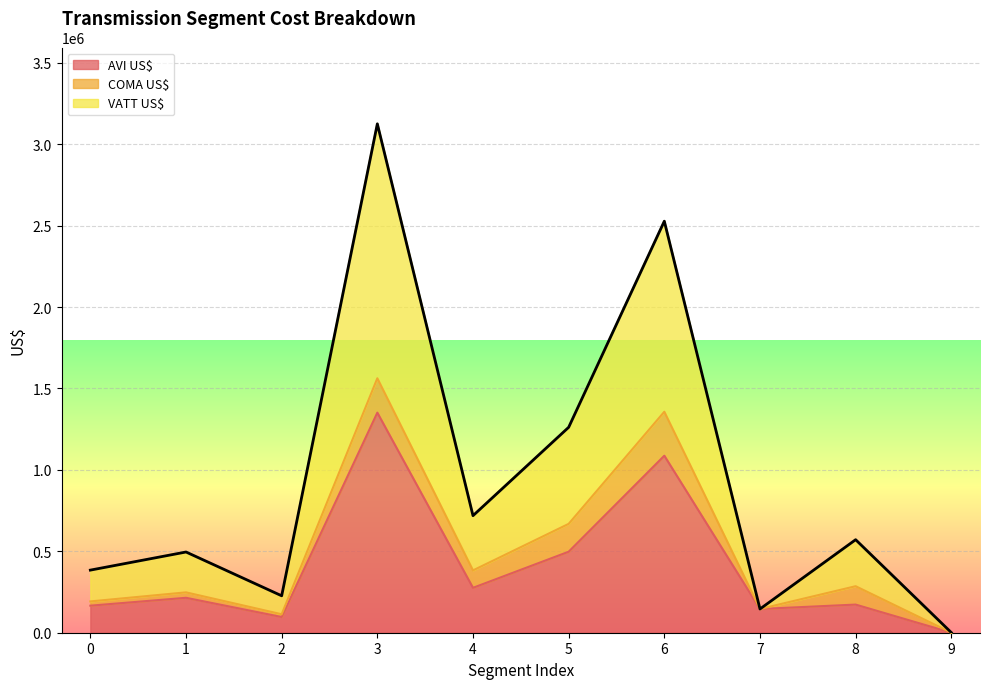

At which category is the sum across all series the highest?

3